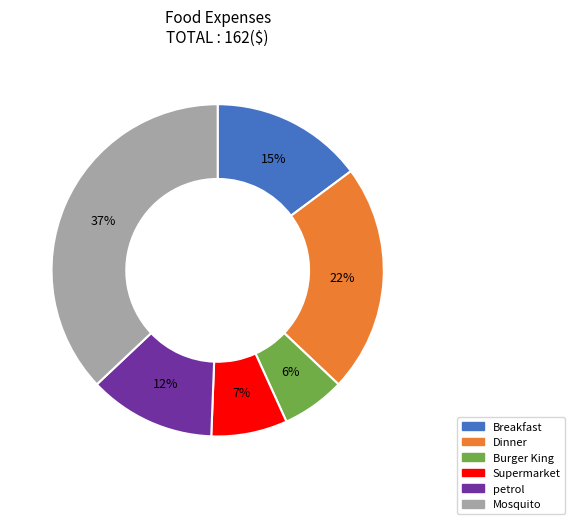

How many segments does this pie chart have?

6